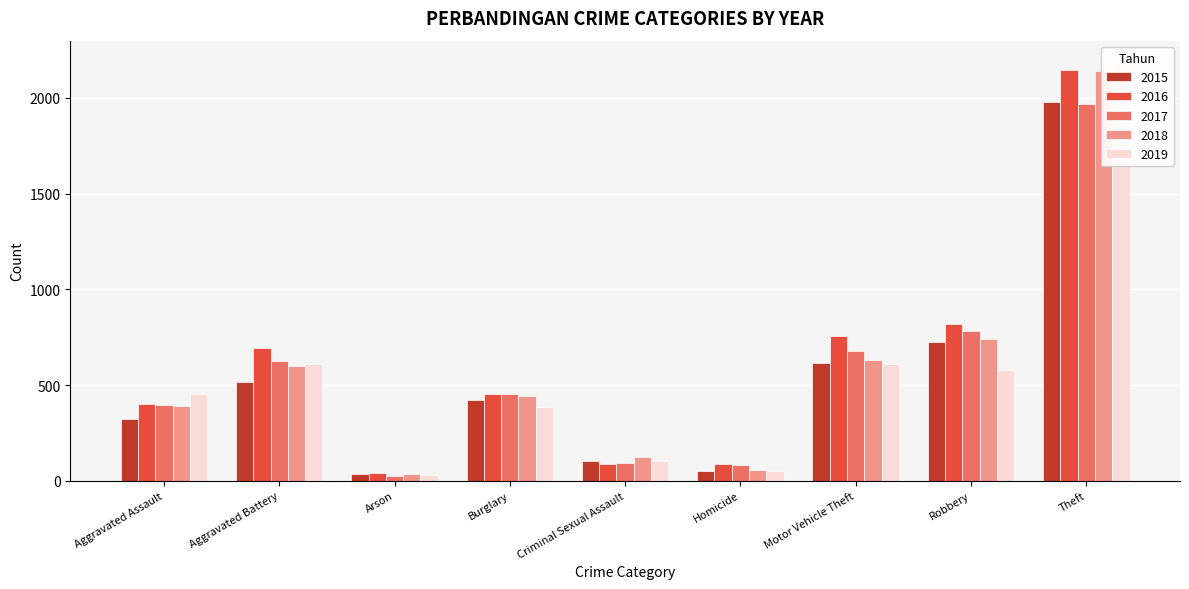

What is the difference between the maximum and minimum values in the 2019 series?

2158